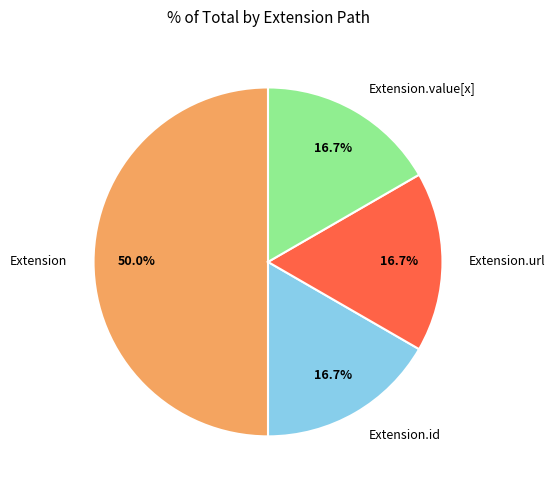

Is Extension.id the majority of the pie?

No